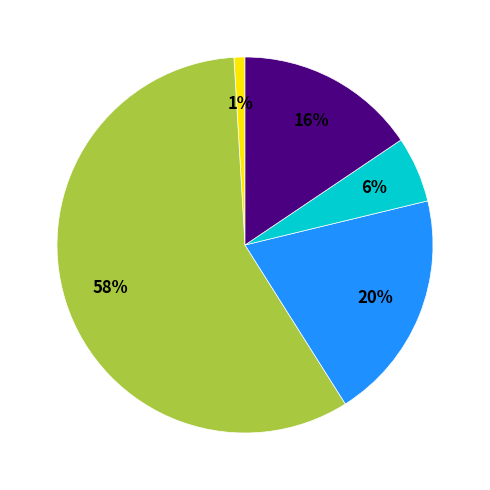

Count the number of slices in the pie.

5